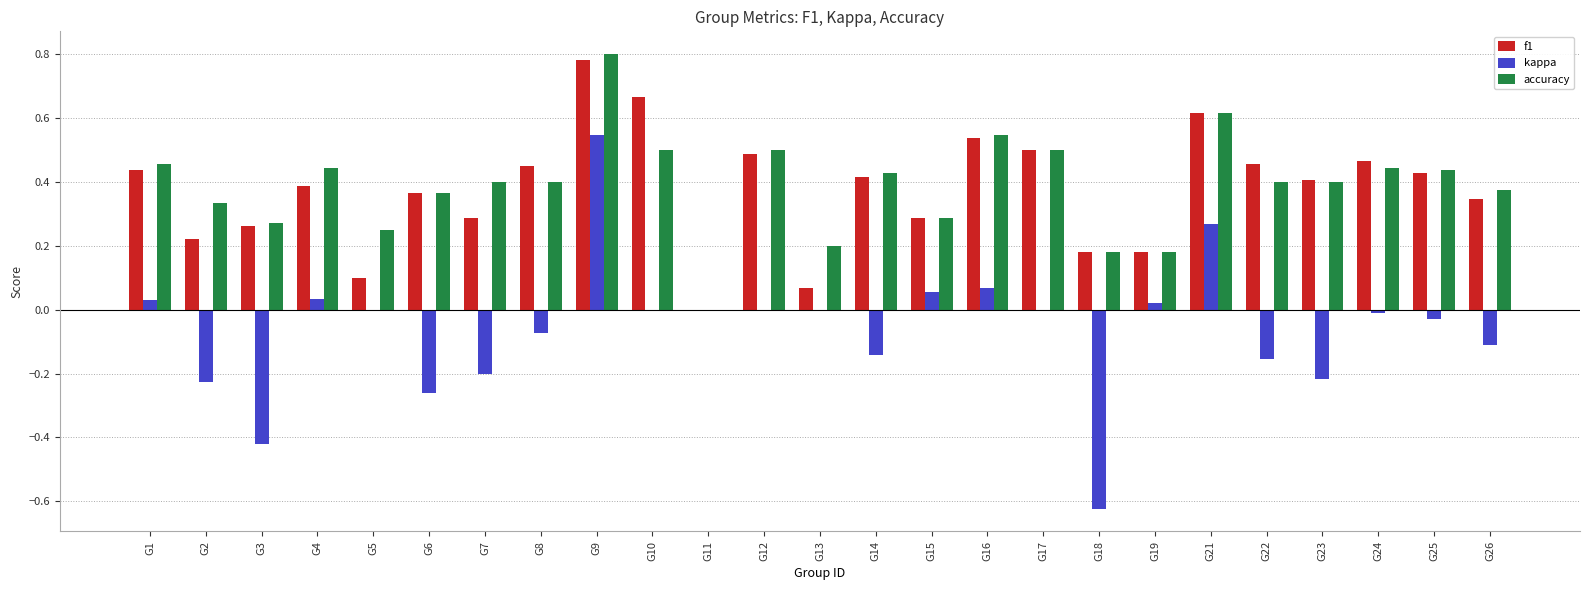

At which label is f1 closest to 0?

G11